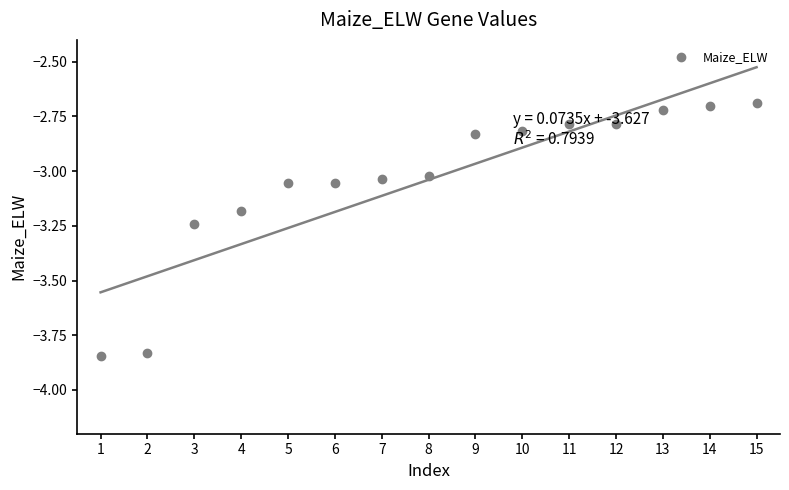

The chart shows a value of -3.8 at 2. True or false?

True